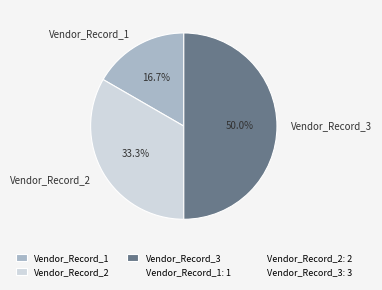

The Vendor_Record_3 slice represents 38% of the pie. True or false?

False